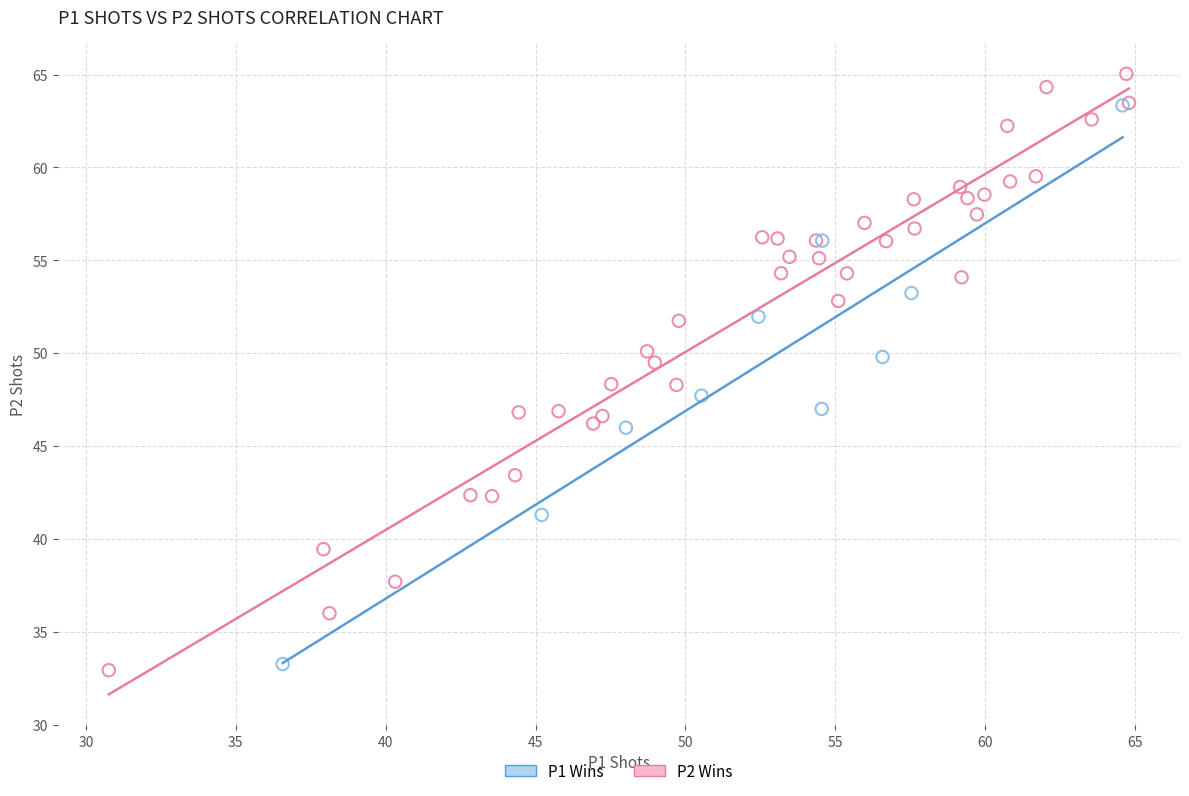

Which series reaches the maximum Y coordinate?

P2 Wins